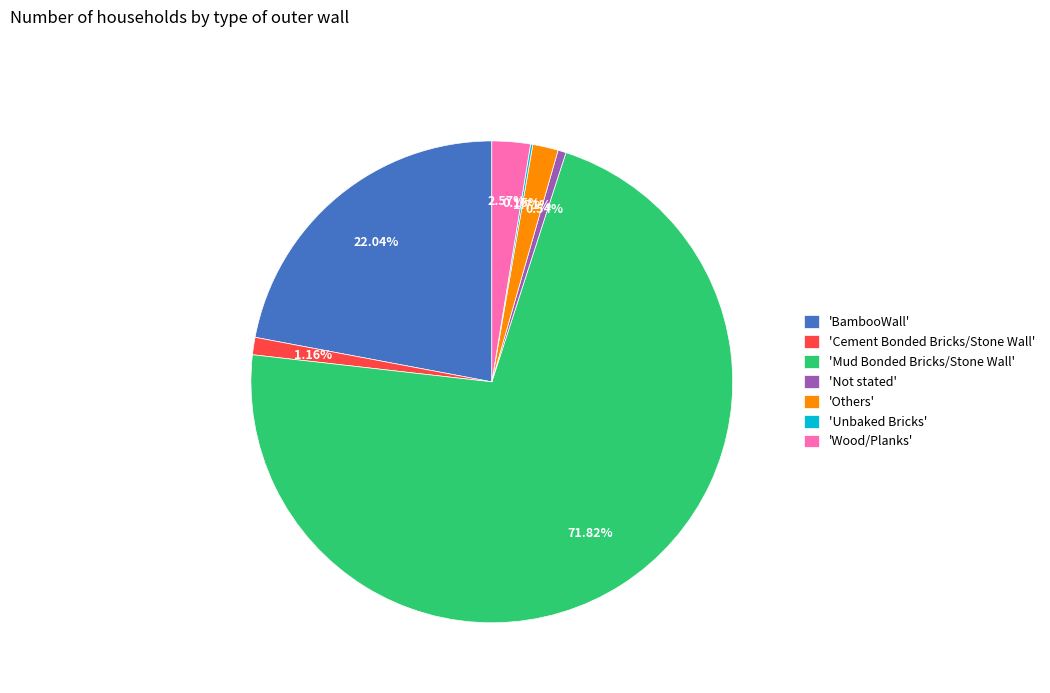

Which category accounts for the majority?

'Mud Bonded Bricks/Stone Wall'